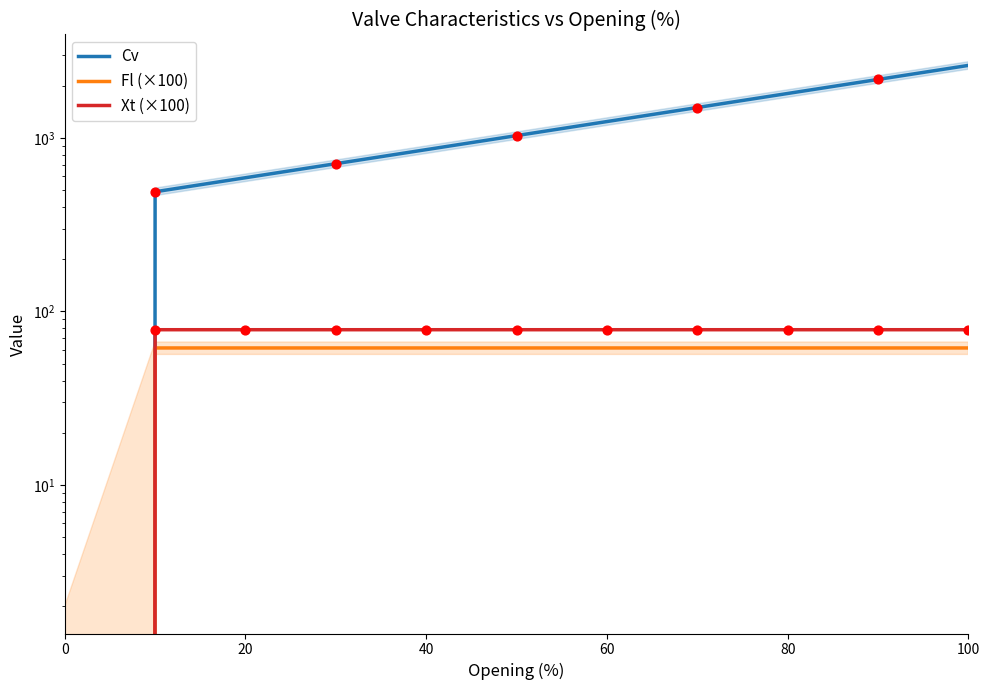

Which series reaches the maximum Y coordinate?

Cv